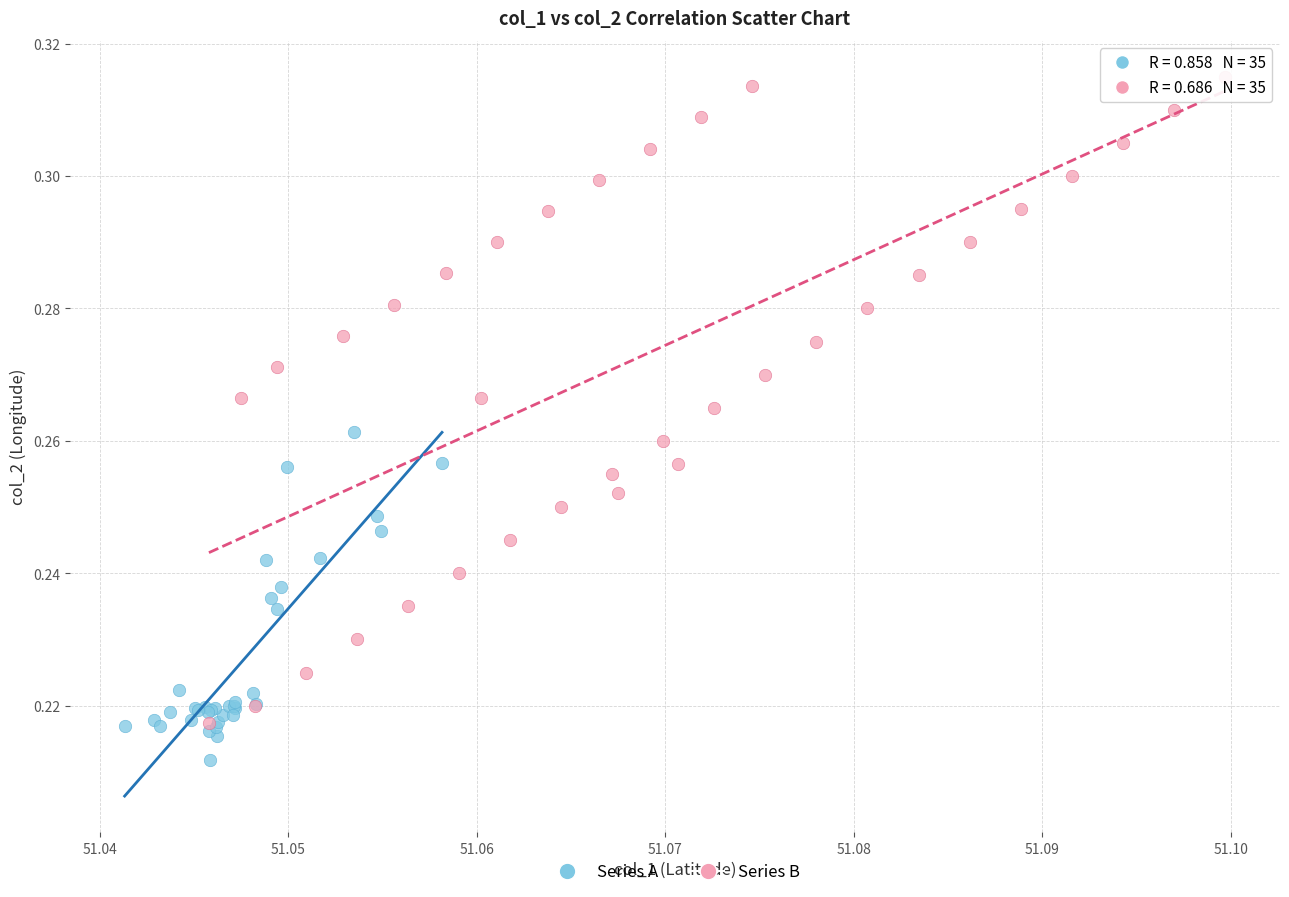

Which series reaches the maximum Y coordinate?

Series B